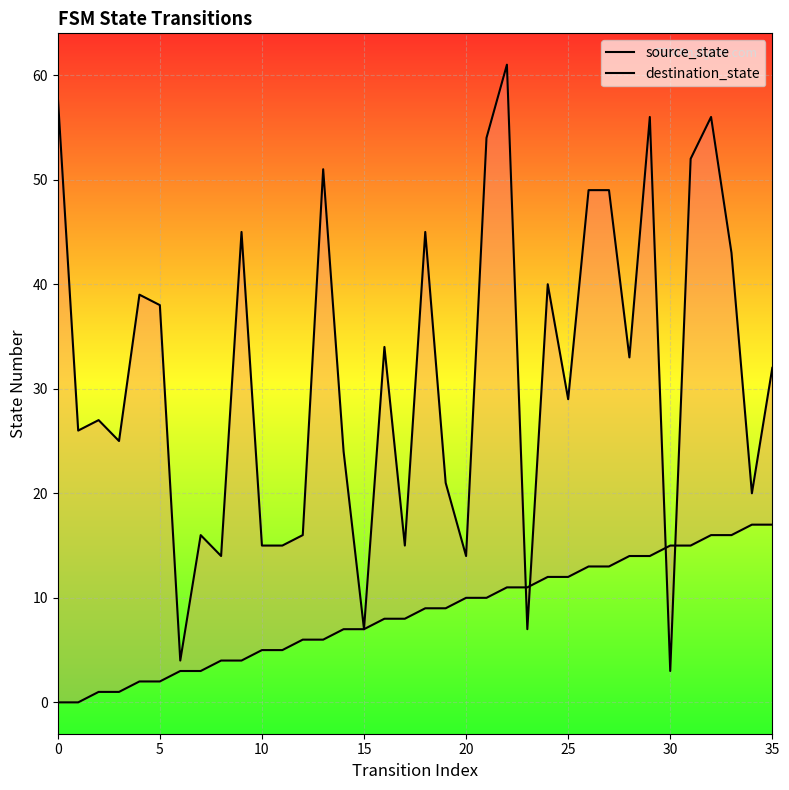

How many times do source_state and destination_state cross each other?

4